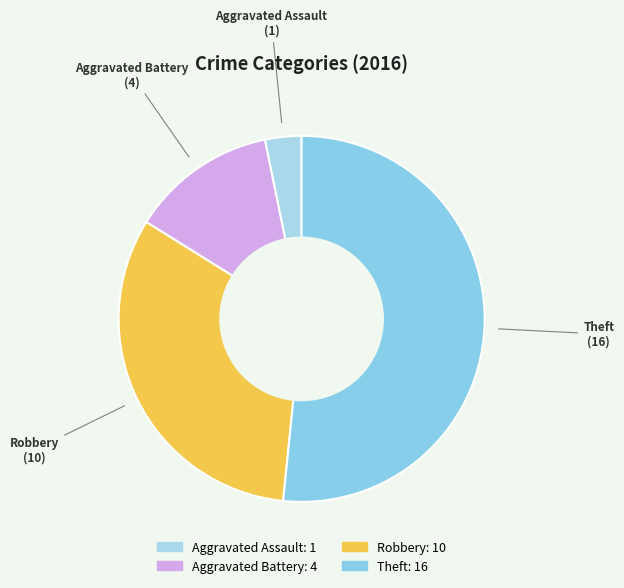

Which slice is the largest?

Theft